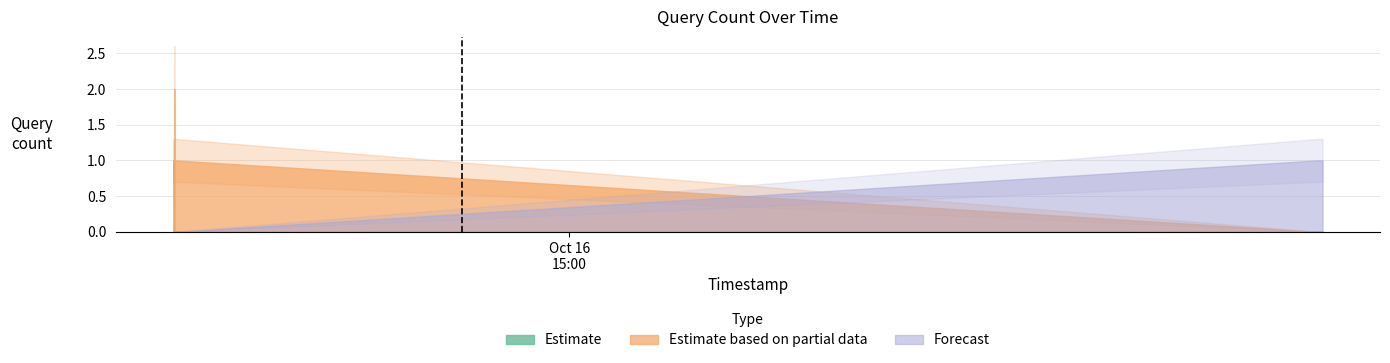

Does the chart display data point markers on the line(s)?

No